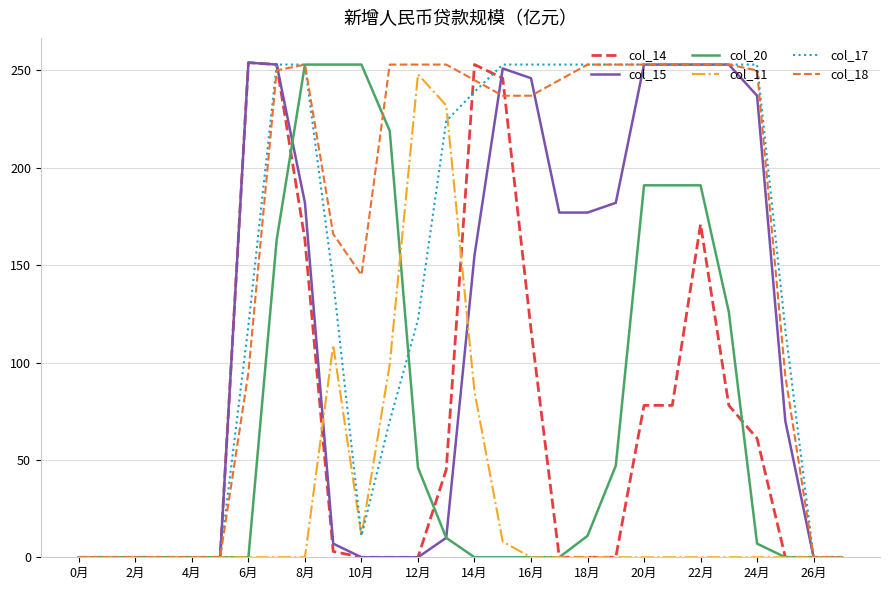

At how many categories does at least one series exceed 34?

20